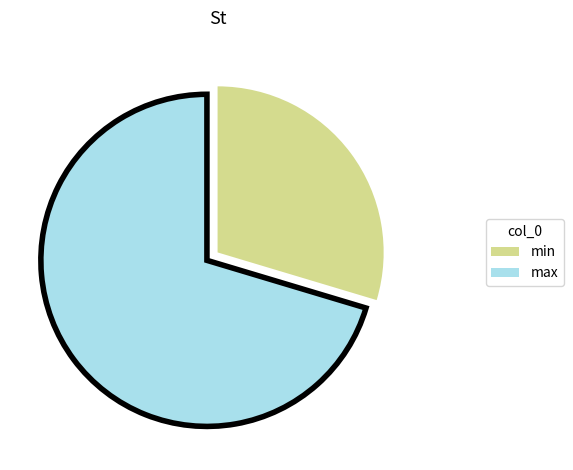

Is there any slice that represents more than half of the pie?

Yes